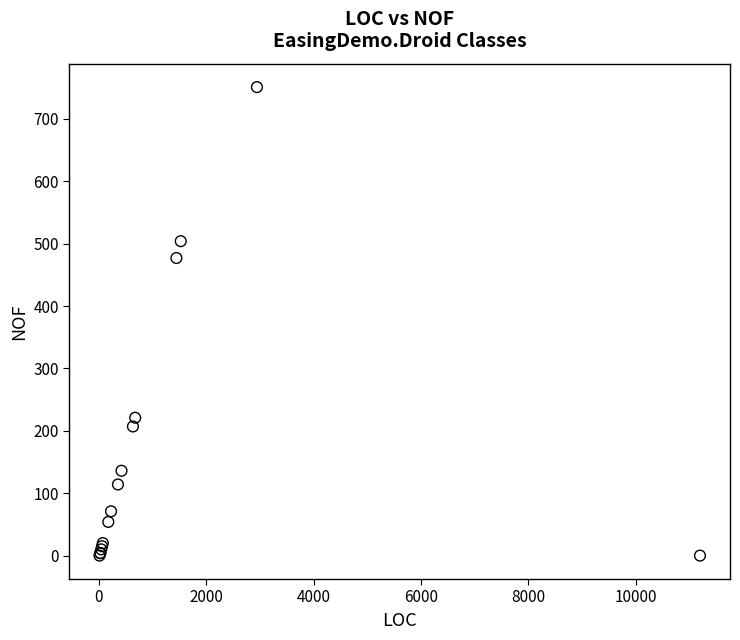

What Y value in the scatter plot is closest to 375?

477